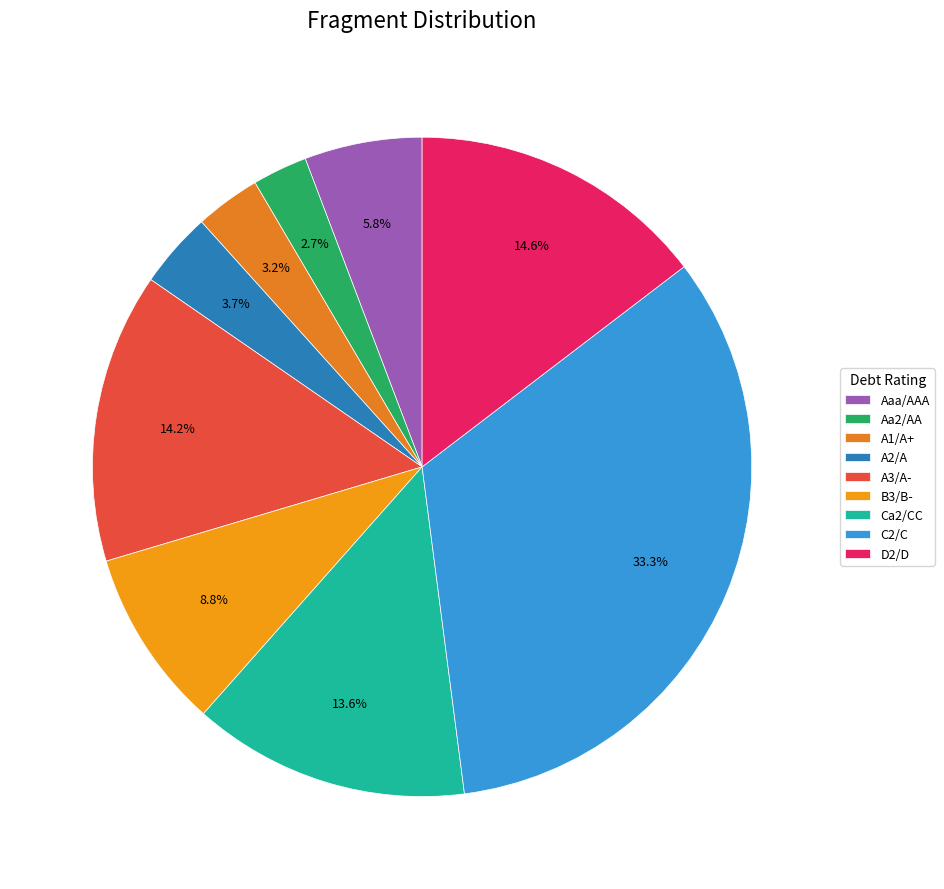

Does A3/A- account for over 50% of the chart?

No